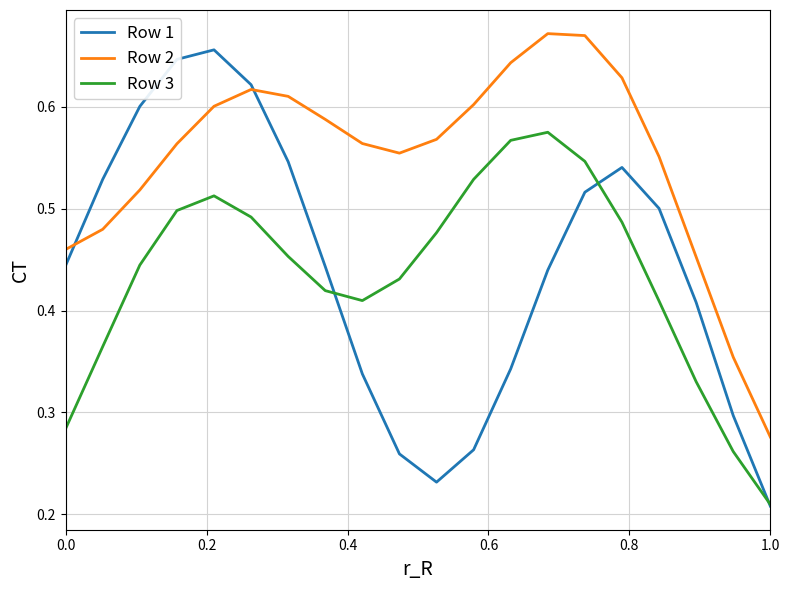

Which series has the widest spread of values?

Row 1